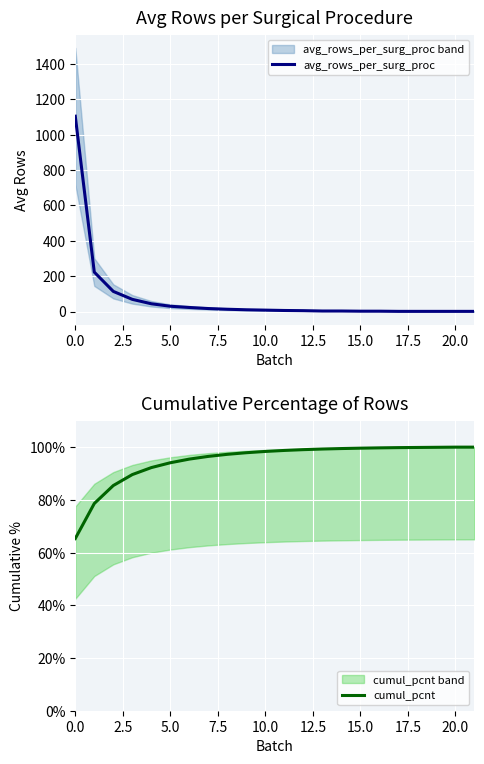

What is the approximate value of cumul_pcnt at 17?

1.0